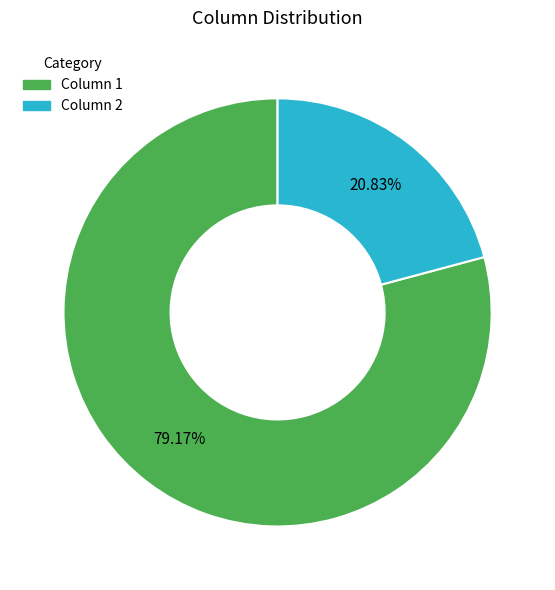

Which category has the biggest portion of the pie?

Column 1